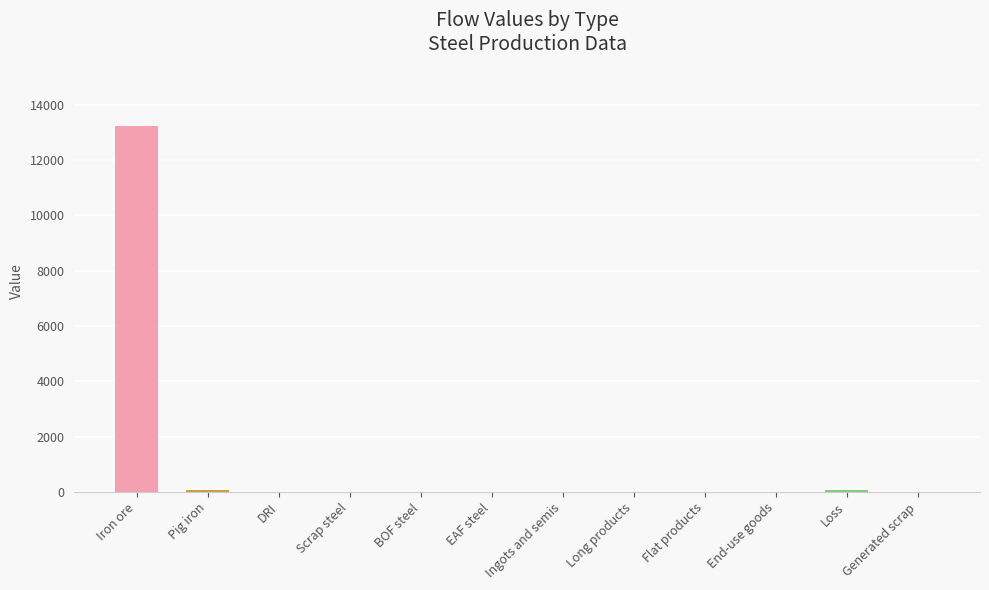

Is it true that the value at Iron ore is 22792.5?

False